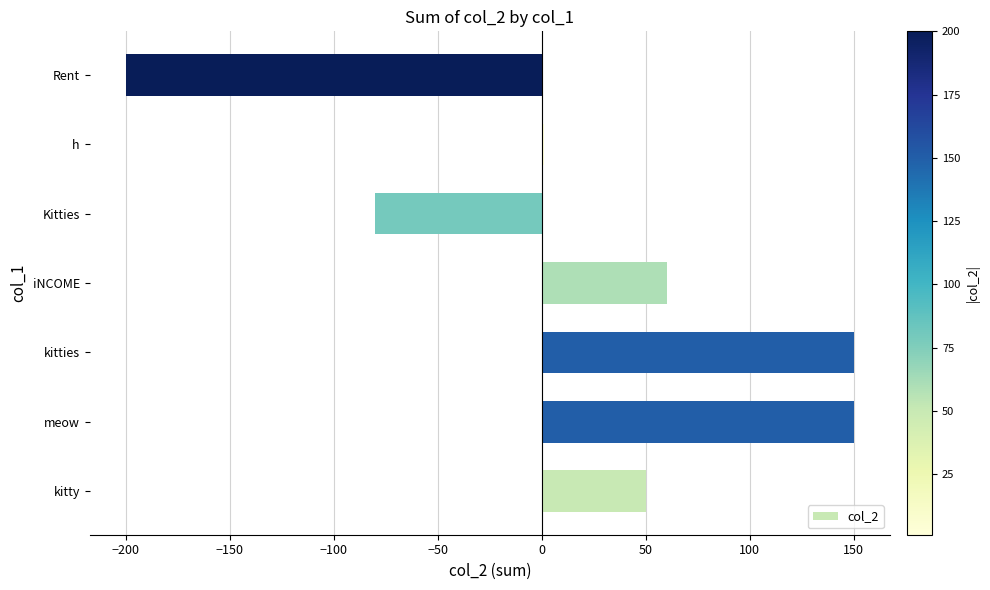

True or false: the data shows 72 at kitty.

False